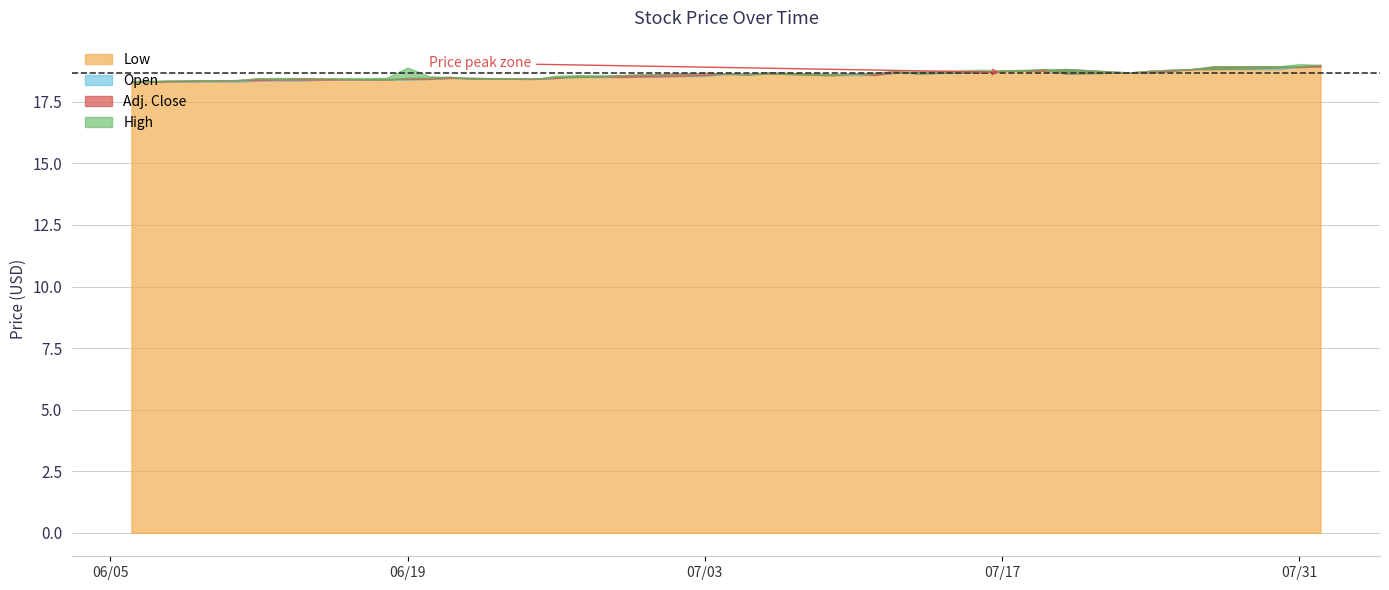

How many categories are shown in the chart?

40